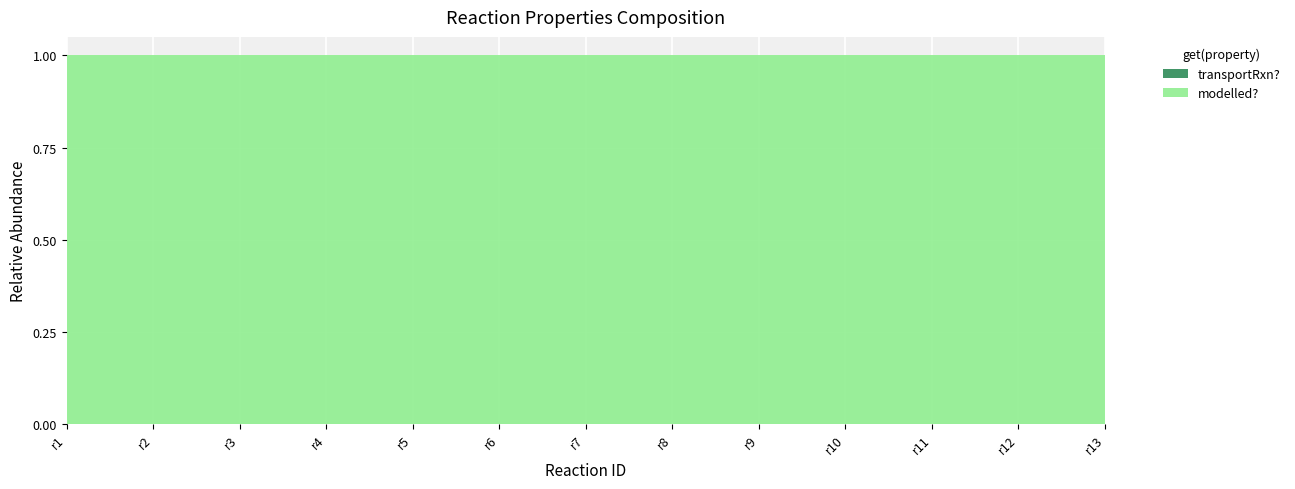

Reading left to right, extract all data points from this chart.

modelled?: 1	1	1	1	1	1	1	1	1	1	1	1	1
transportRxn?: 0	0	0	0	0	0	0	0	0	0	0	0	0